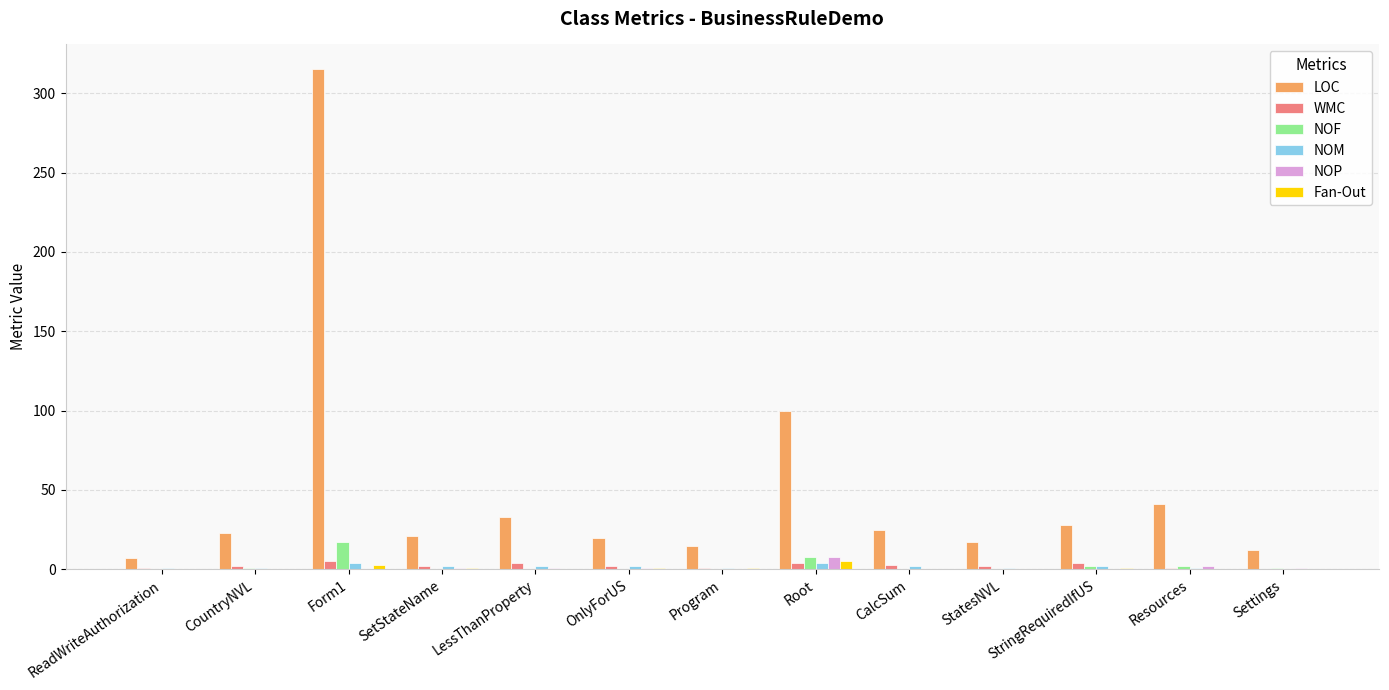

What is the greatest value displayed?

315